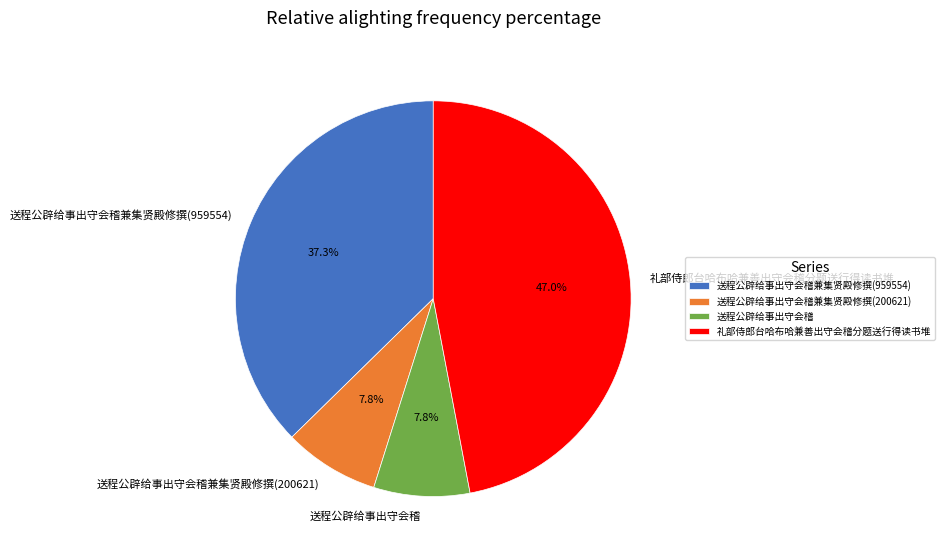

What percentage is the 送程公辟给事出守会稽兼集贤殿修撰(959554) slice, to the nearest percent?

37%